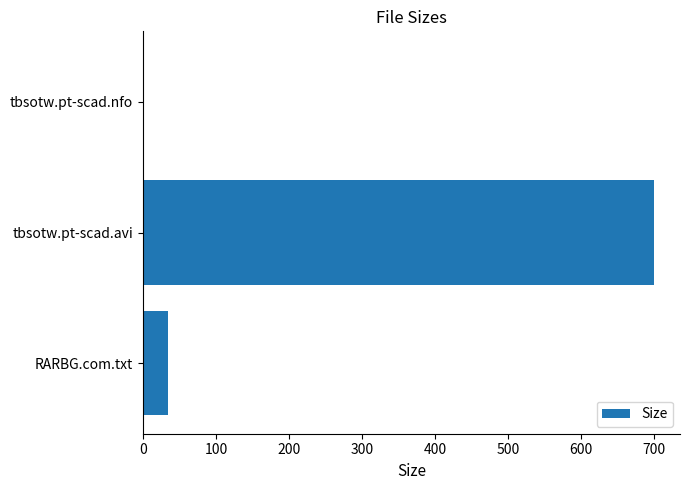

What is the sum of the values at RARBG.com.txt and tbsotw.pt-scad.avi?

734.2